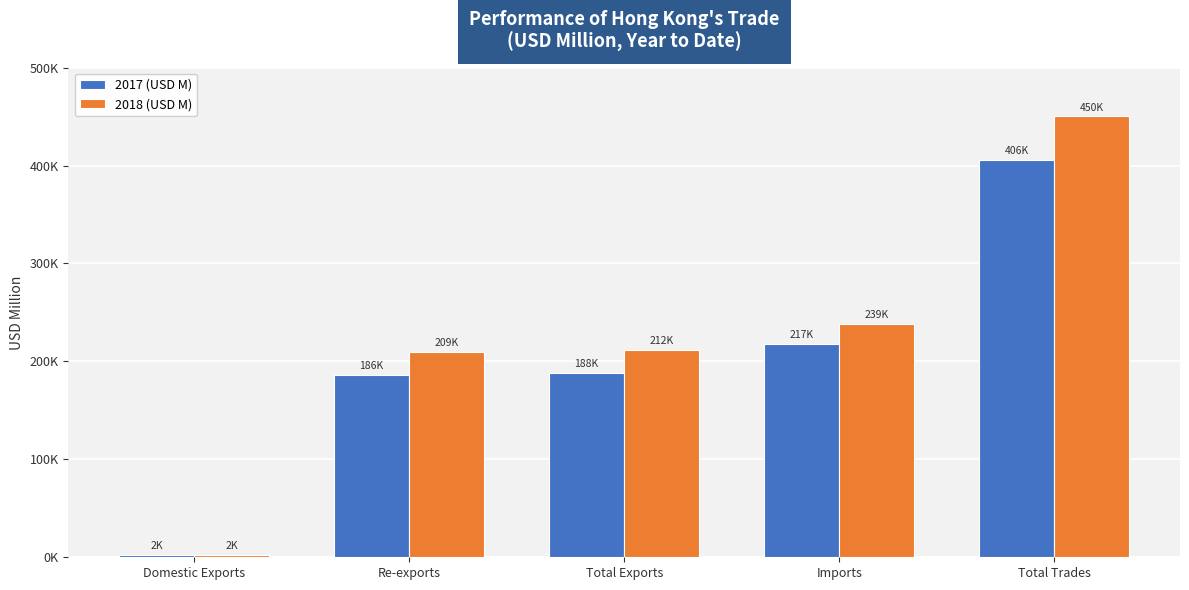

Does the chart contain stacked bars?

No